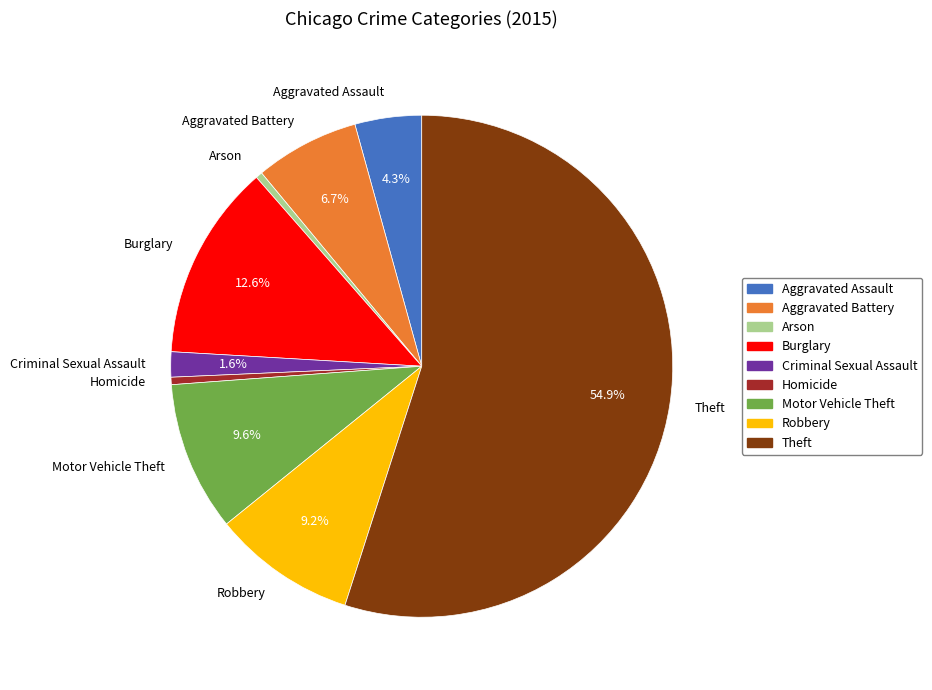

The Motor Vehicle Theft slice represents 1% of the pie. True or false?

False